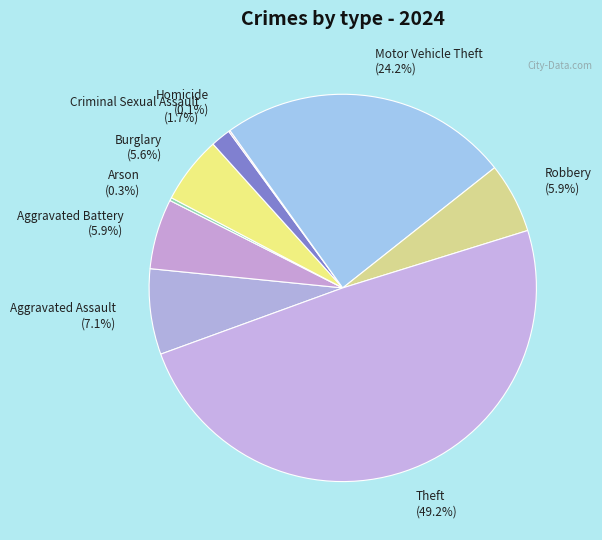

Between Aggravated Battery (5.9%) and Theft (49.2%), which is larger?

Theft (49.2%)